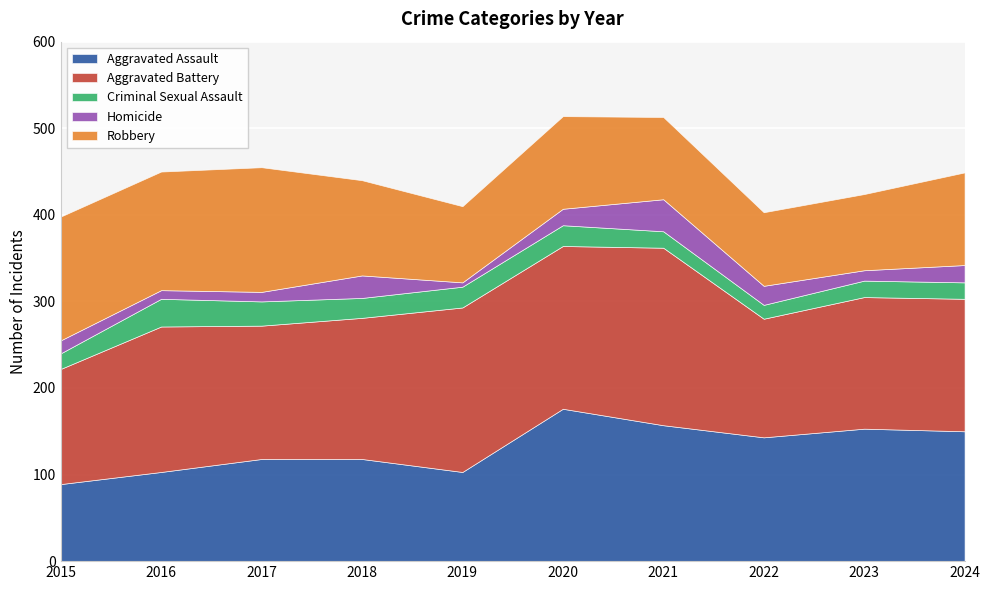

What is the greatest value displayed?

205